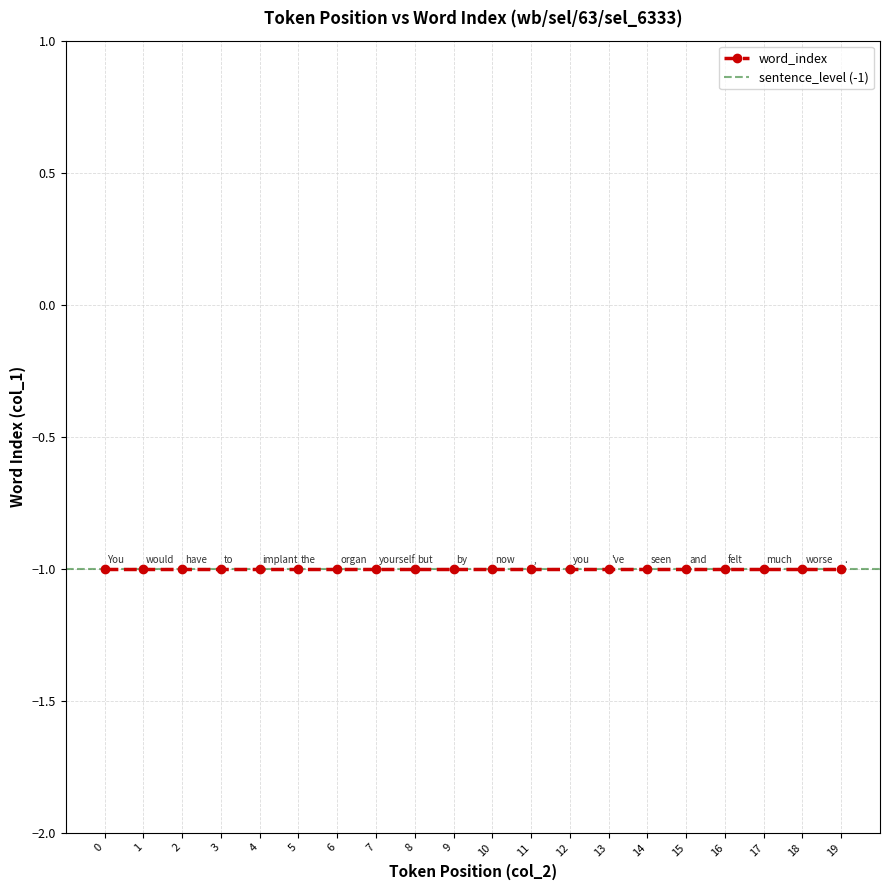

What position from the right is seen?

6